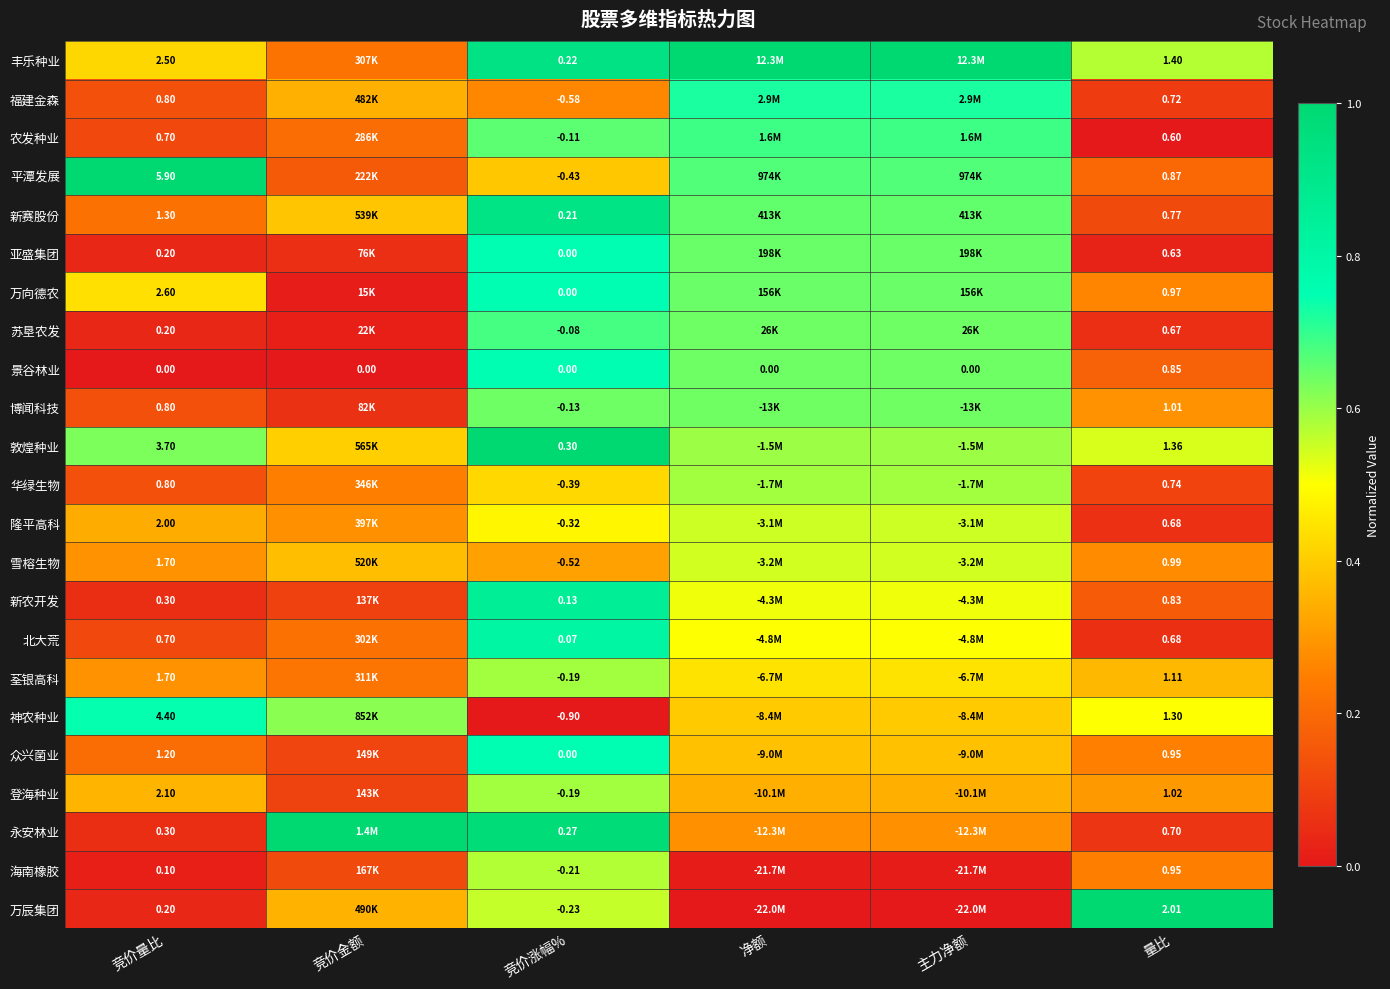

What is the spread (max minus min) of values at 竞价量比?

5.9